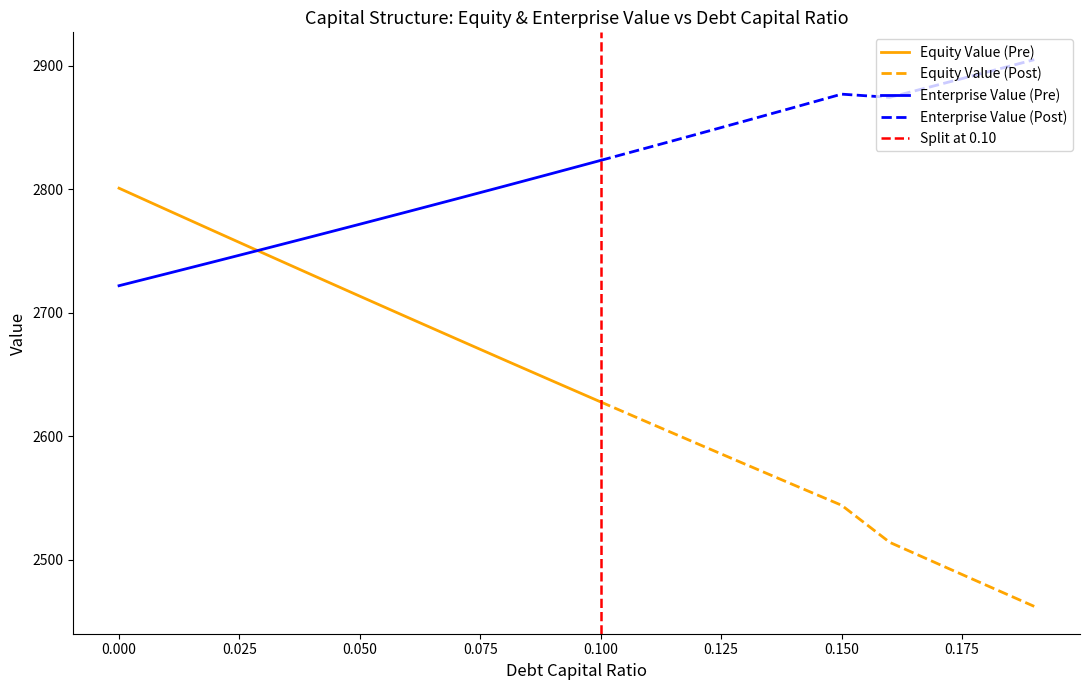

What is the highest value of the Equity Value (Pre) series?

2800.9